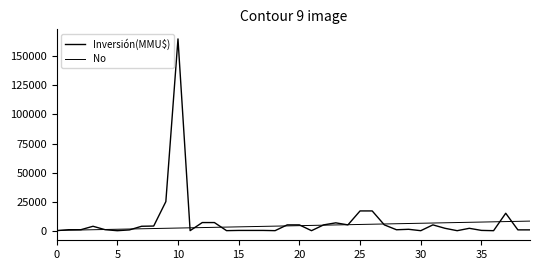

True or false: No has more than 0 points higher than both neighbors.

False